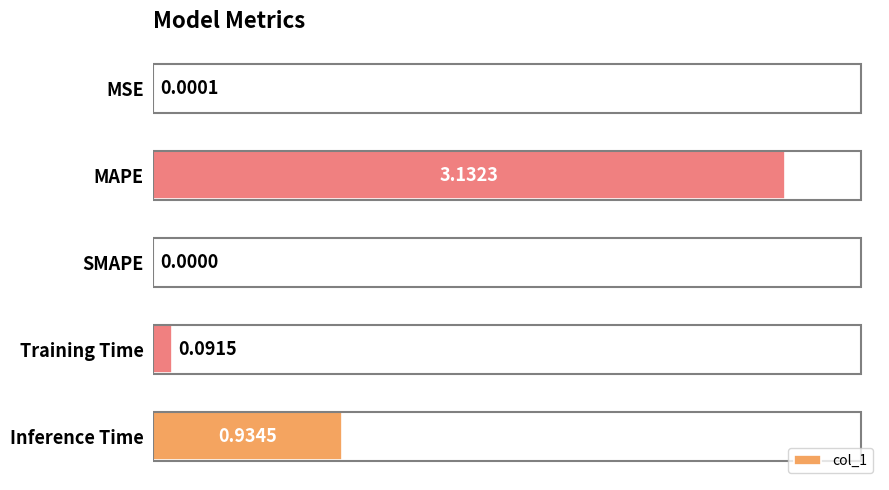

What is the change in value from MSE to Training Time?

+0.1